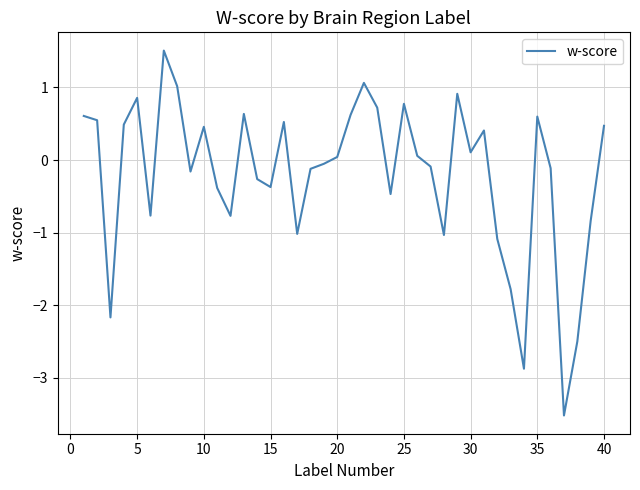

How many values are above zero?

20